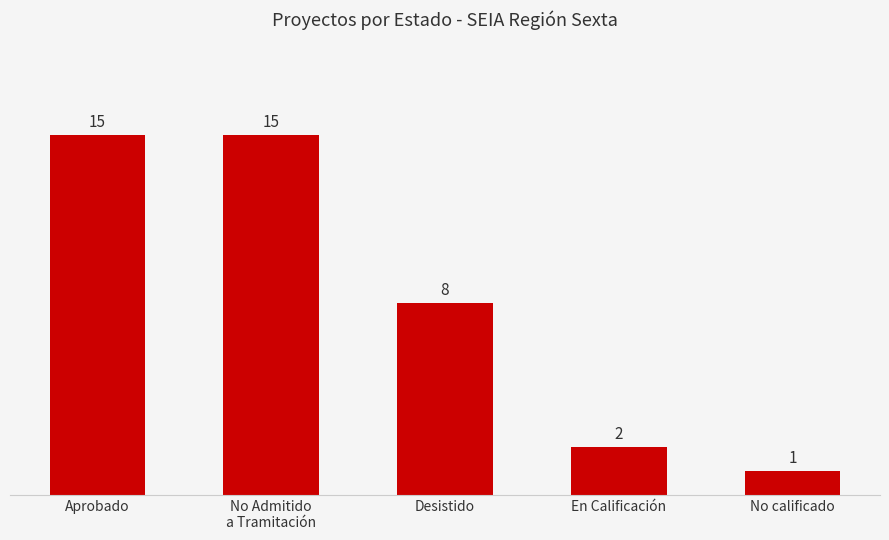

What is the maximum value shown in the chart?

15